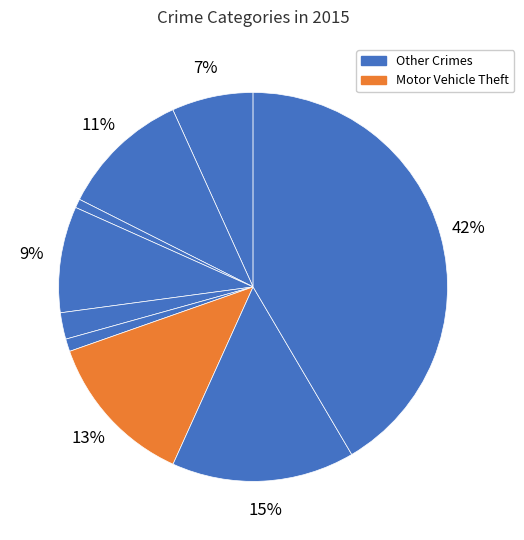

How many segments does this pie chart have?

9